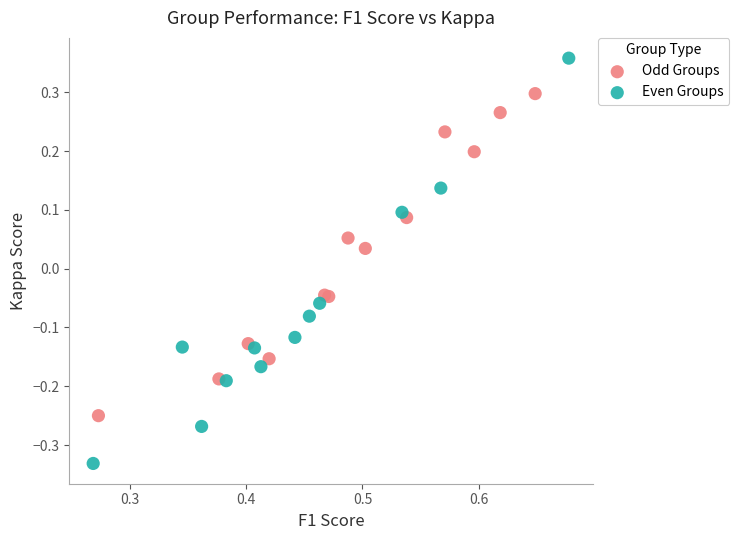

Which series contains the lowest Y value?

Even Groups